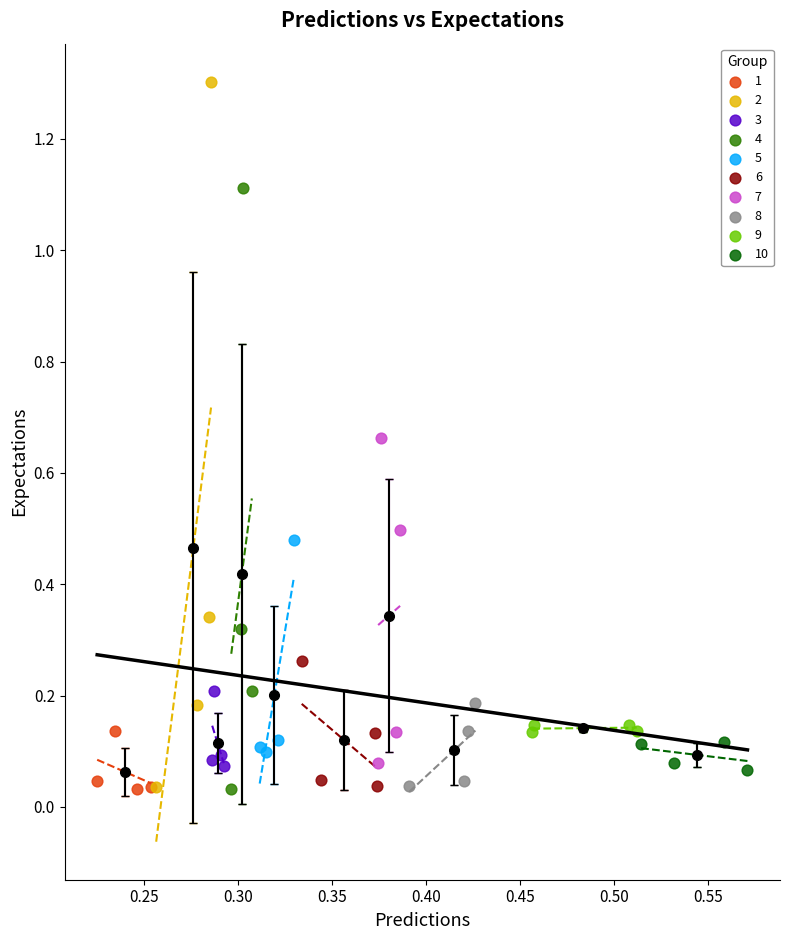

Which series has the largest Y range (max minus min)?

2